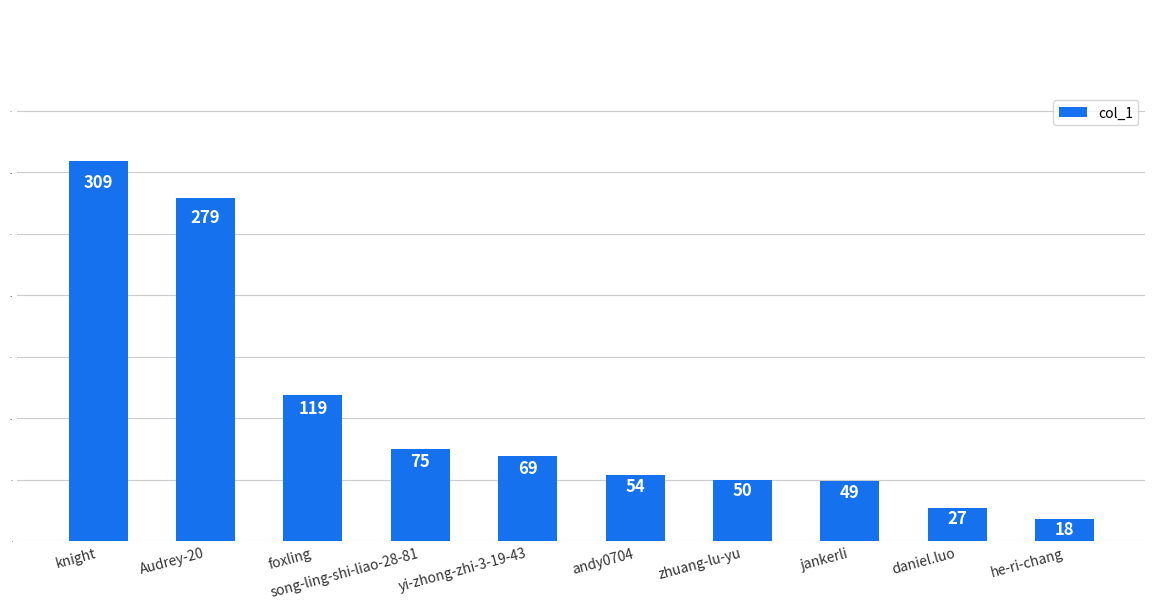

Is it true that the value at daniel.luo is 27?

True